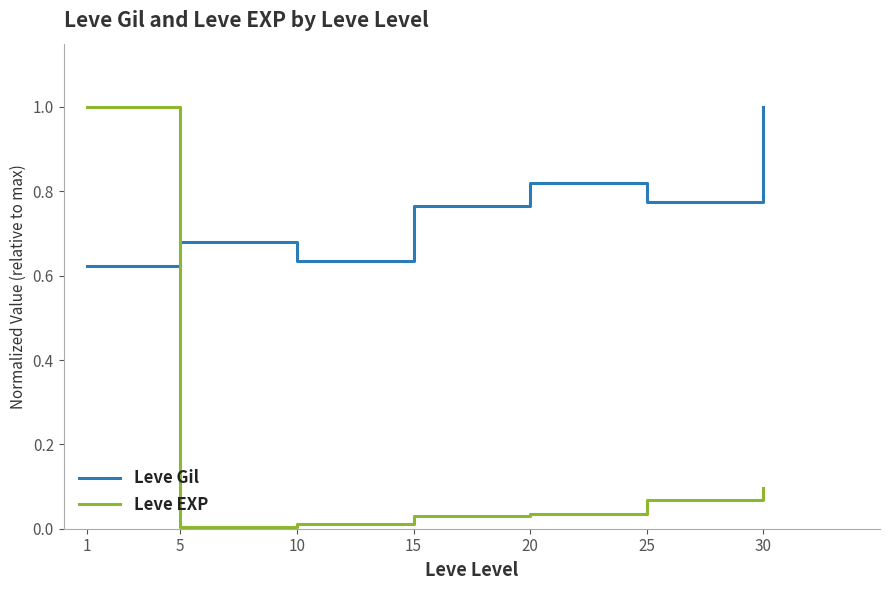

True or false: Leve EXP has a value of 0.0 at 5.

True